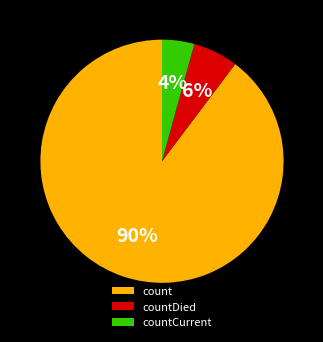

How many slices are in this pie chart?

3